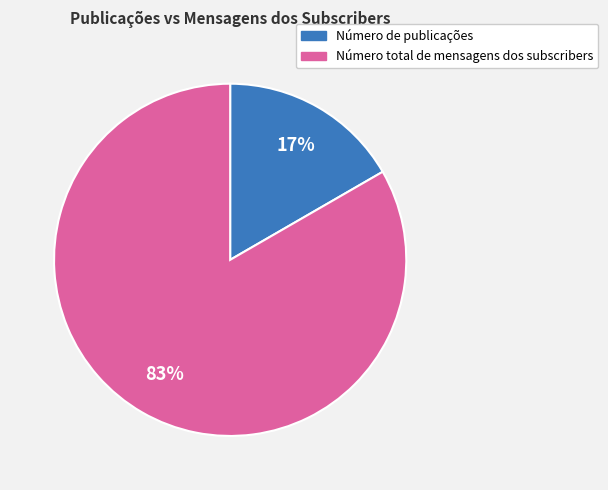

Which category has the biggest portion of the pie?

Número total de mensagens dos subscribers